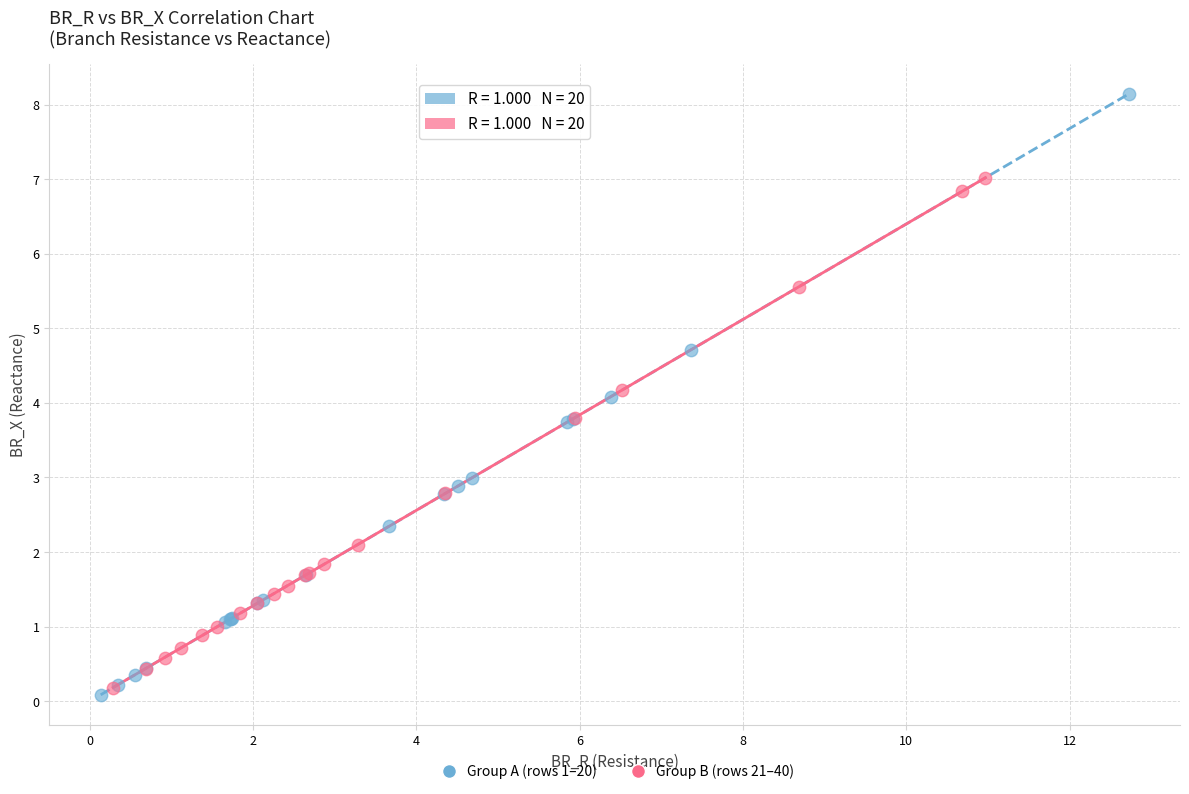

Which series has the widest spread of Y values?

Group A (rows 1–20)